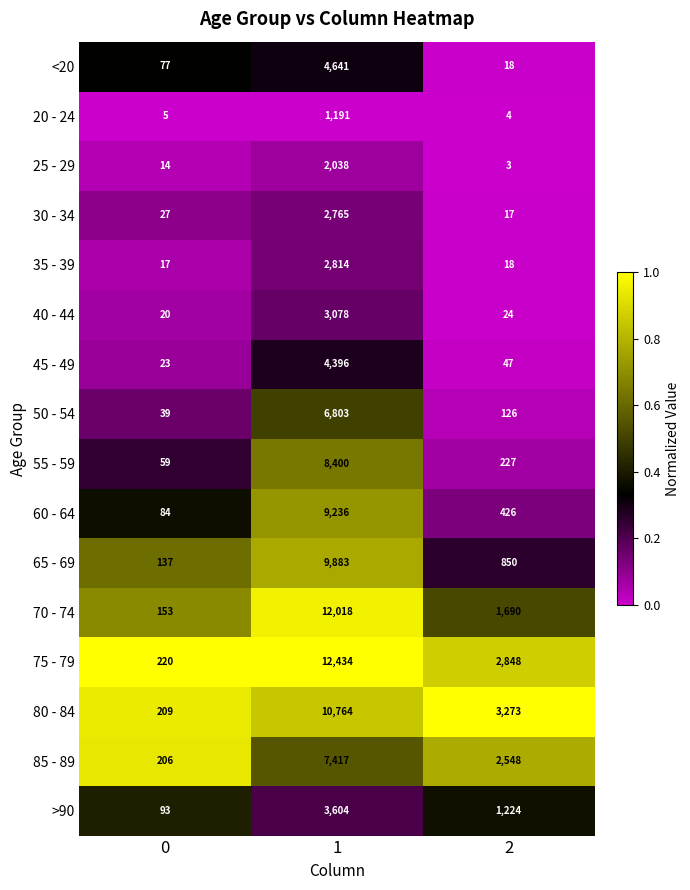

What is the greatest value displayed?

12434